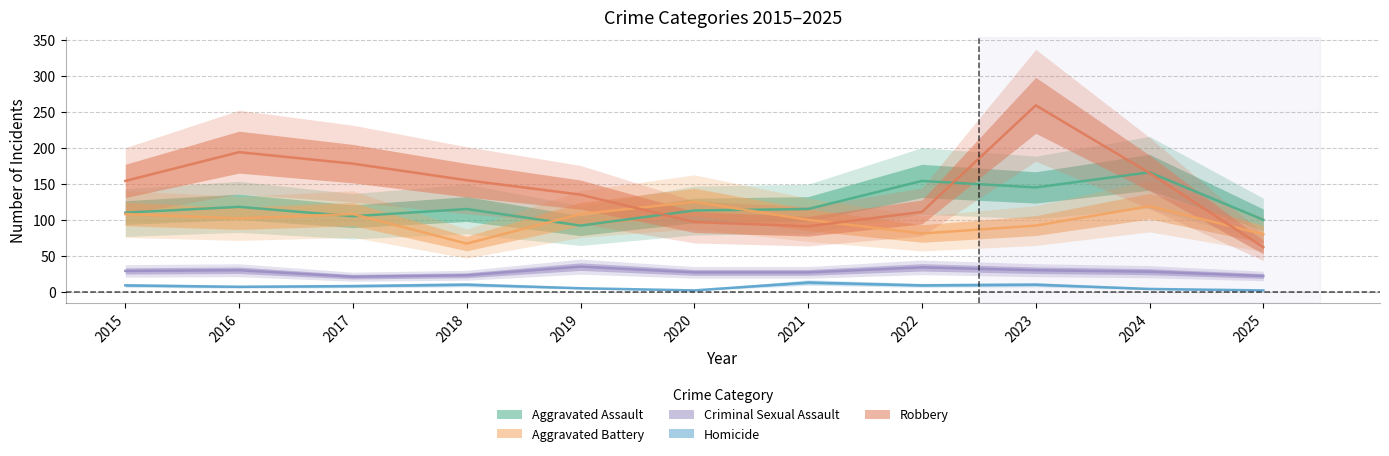

What is the difference between the Aggravated Battery values at 2023 and 2025?

12